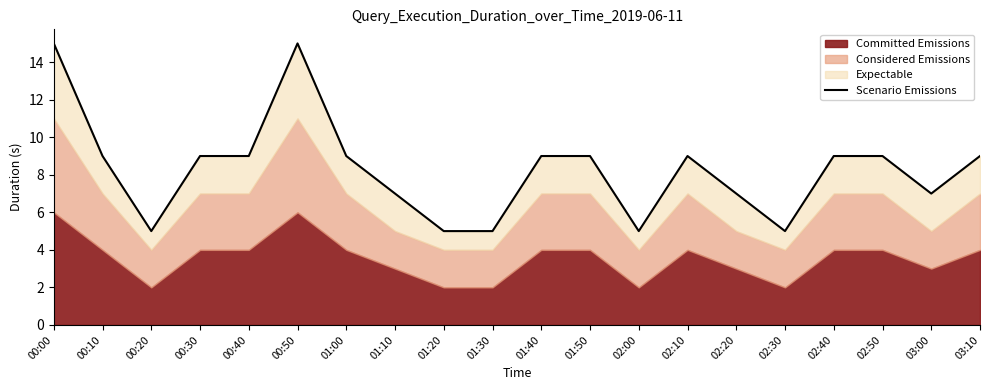

What is the difference between the maximum and minimum values?

10